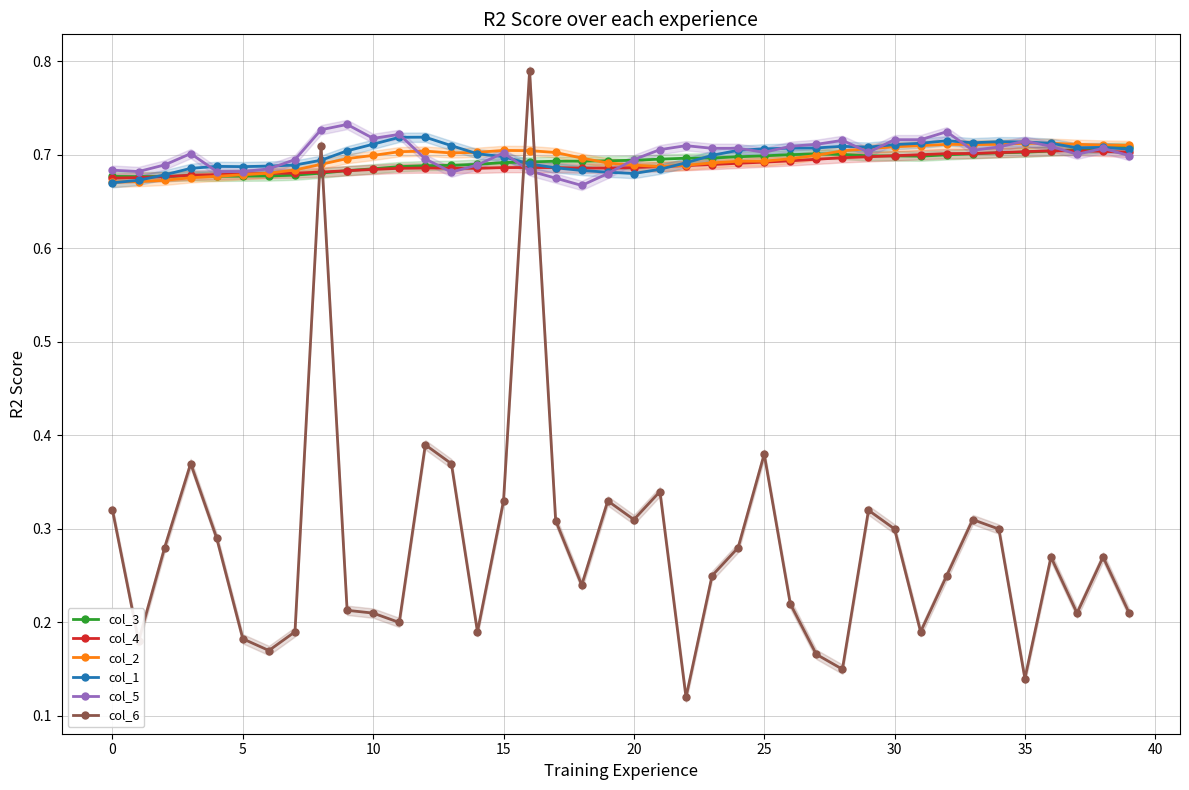

True or false: col_5 has more than 2 interior local peaks.

True